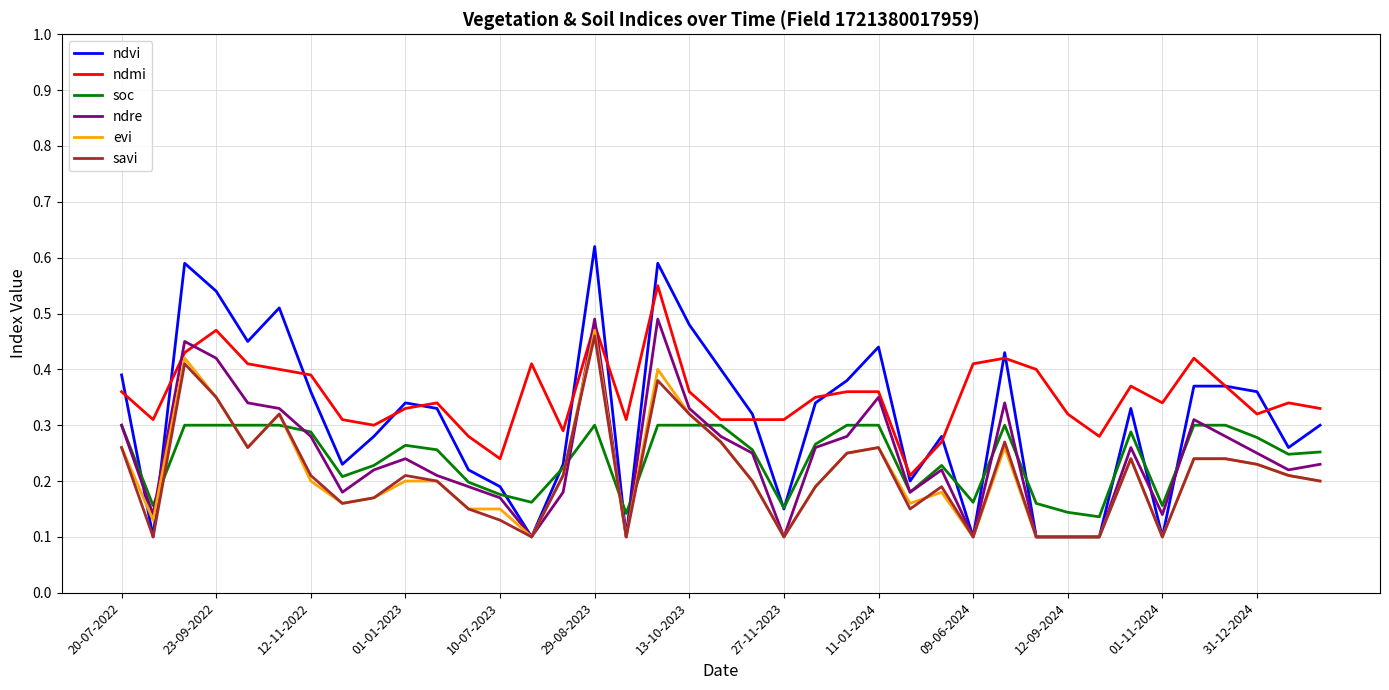

How many times do ndmi and ndre cross each other?

4